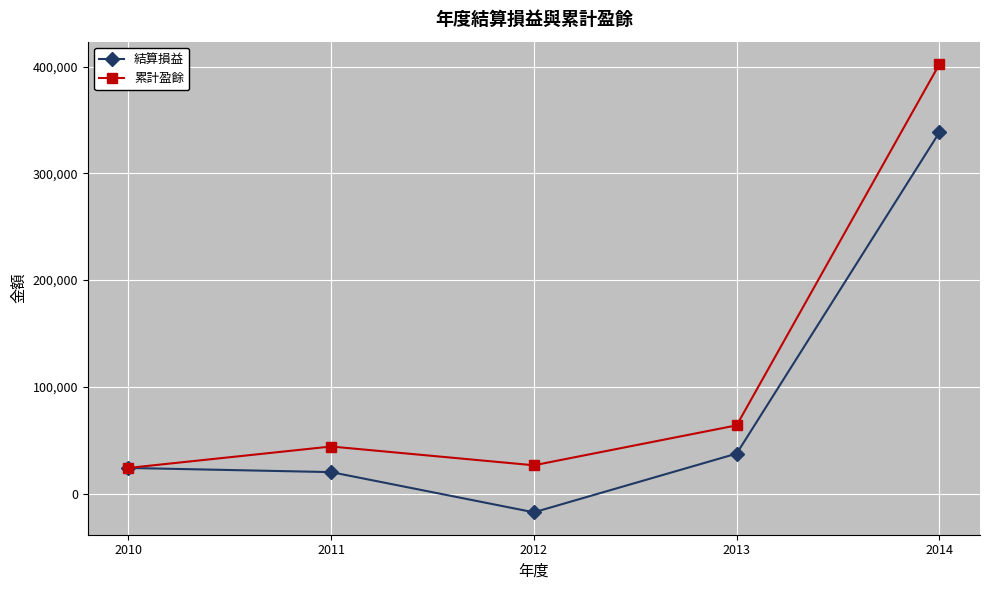

What is the total value across all series at 2012?

8885